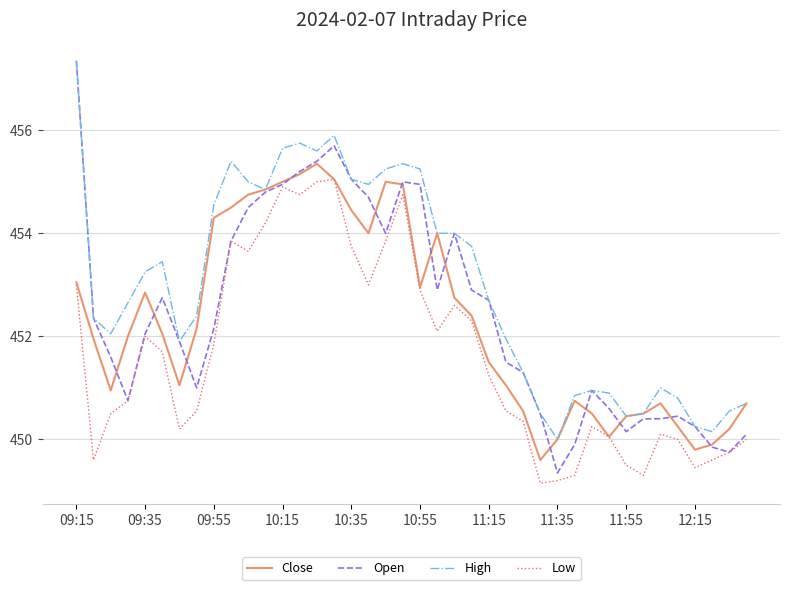

What is the maximum value shown in the chart?

457.4